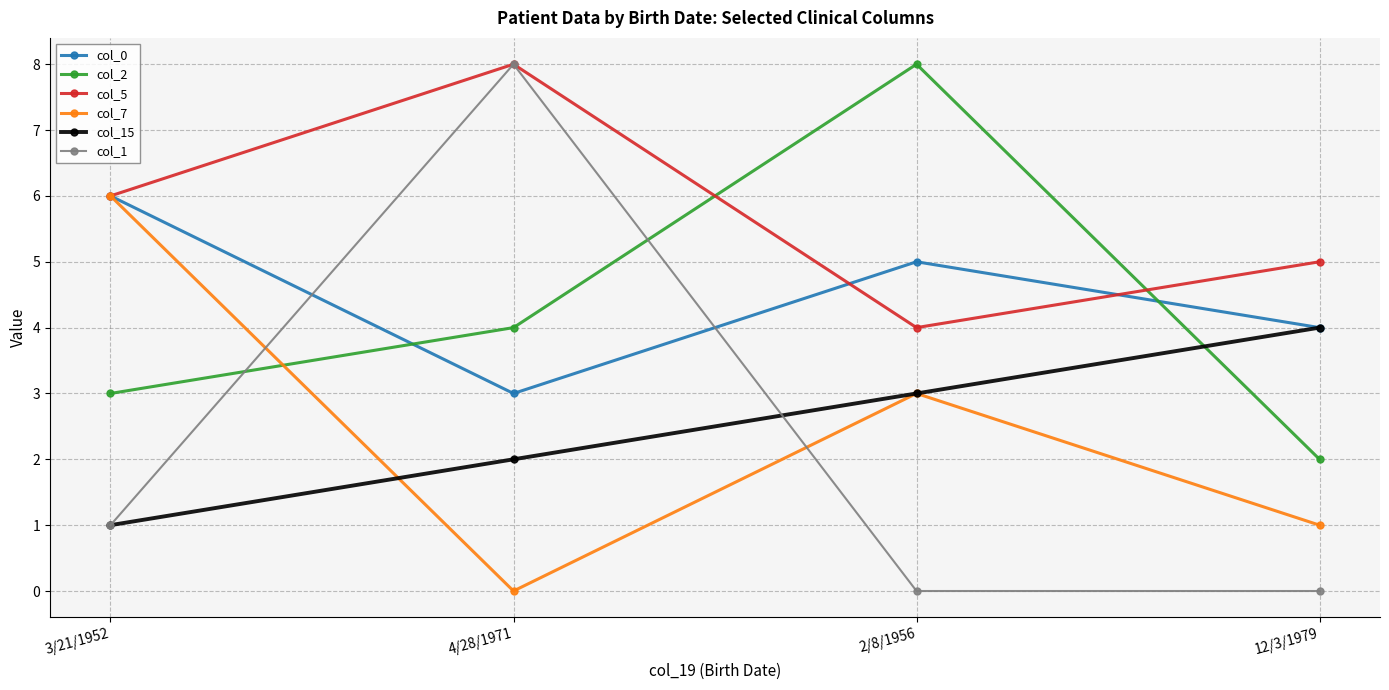

What is the difference between the col_7 values at 4/28/1971 and 12/3/1979?

1